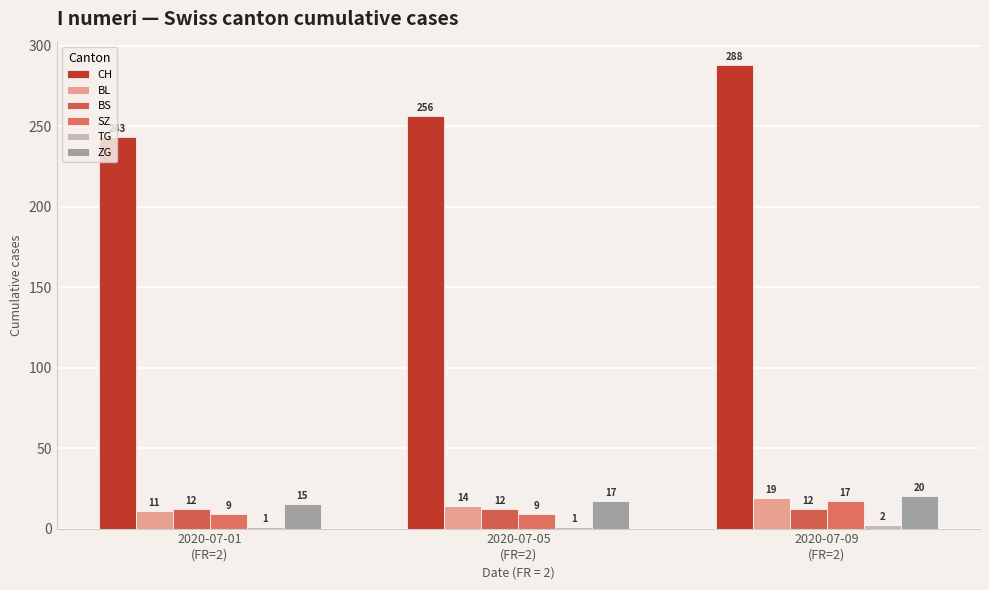

What is the sum of all SZ values?

35